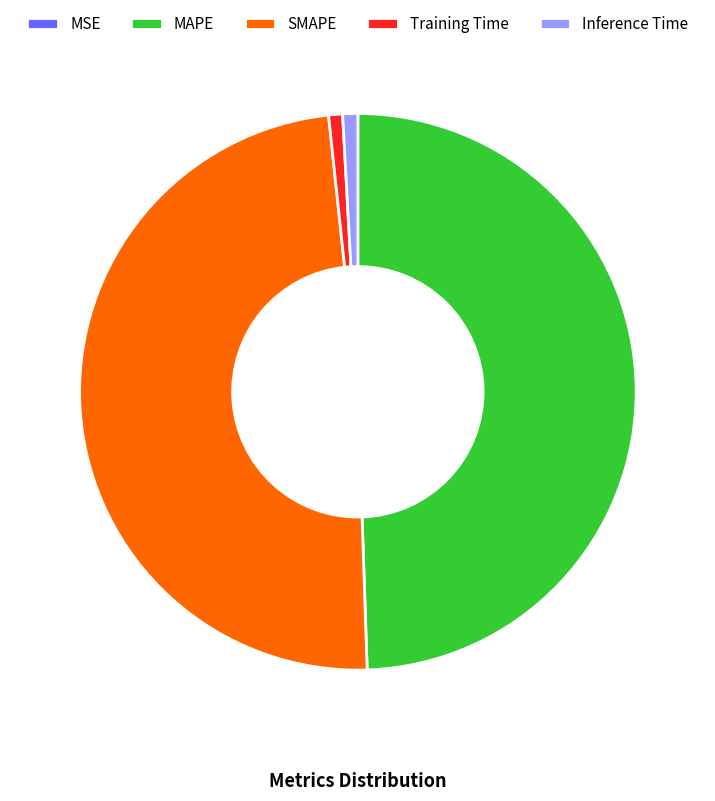

The MAPE slice represents 58% of the pie. True or false?

False